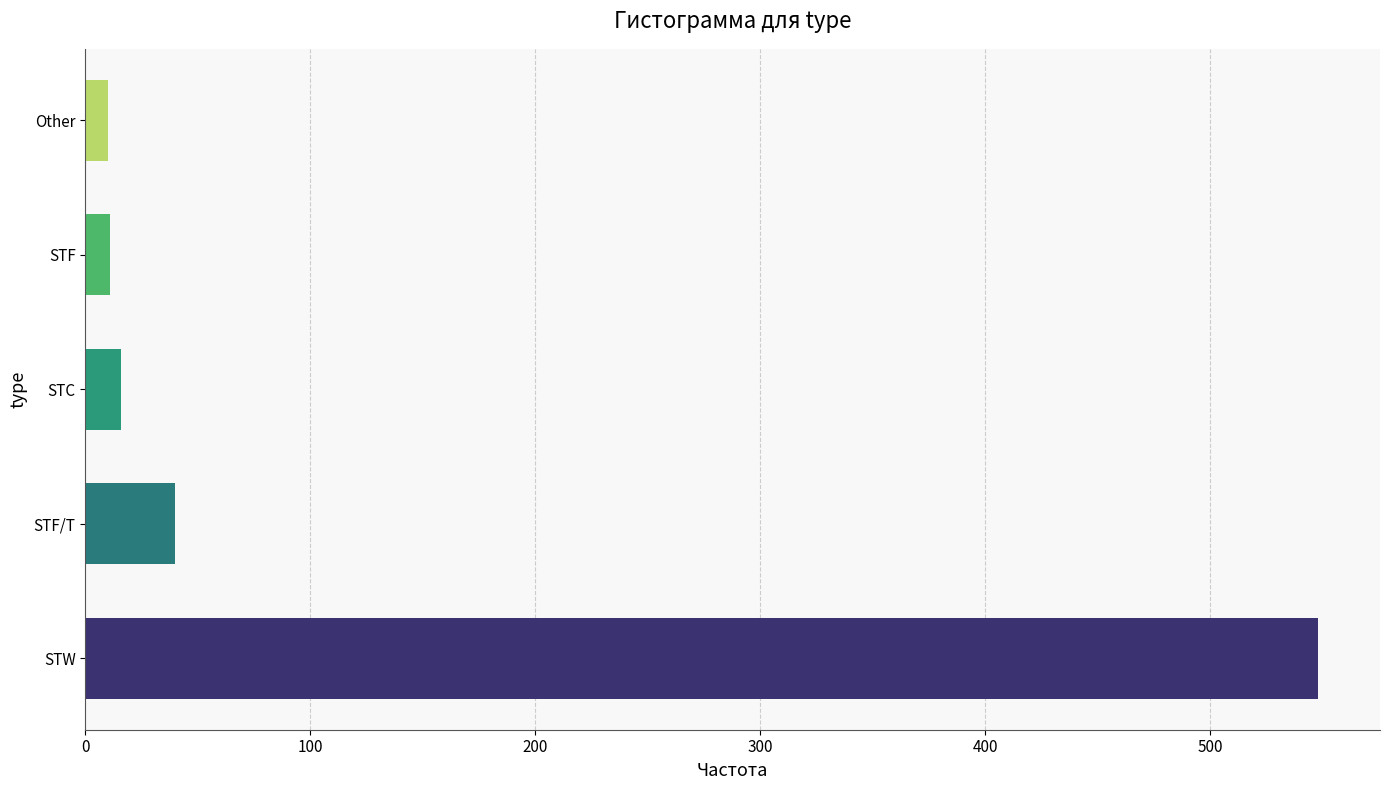

What is the sum of all values?

625